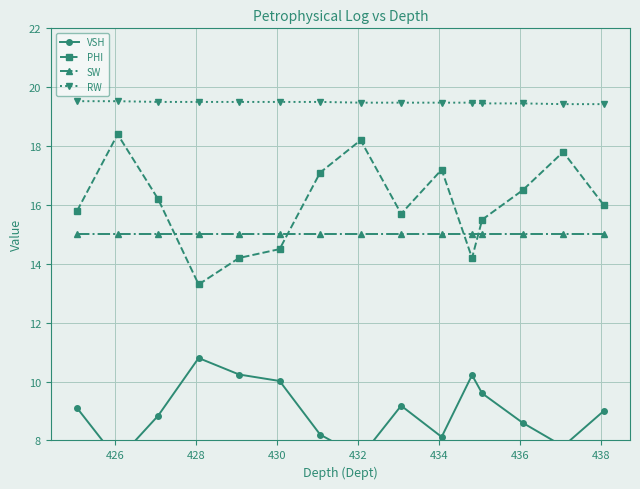

Count the RW values in the range 19 to 20.

15